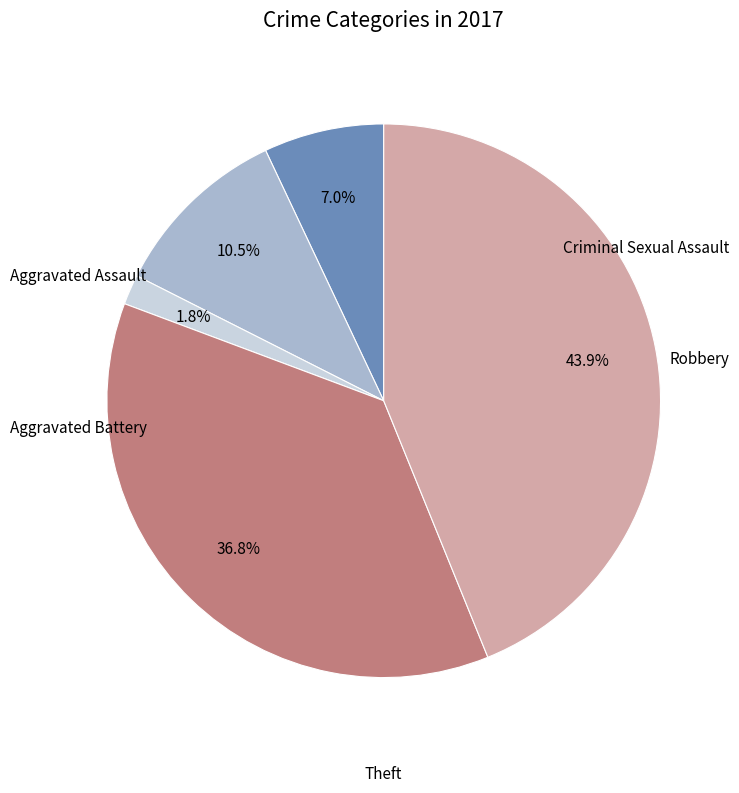

Does any single category account for the majority?

No